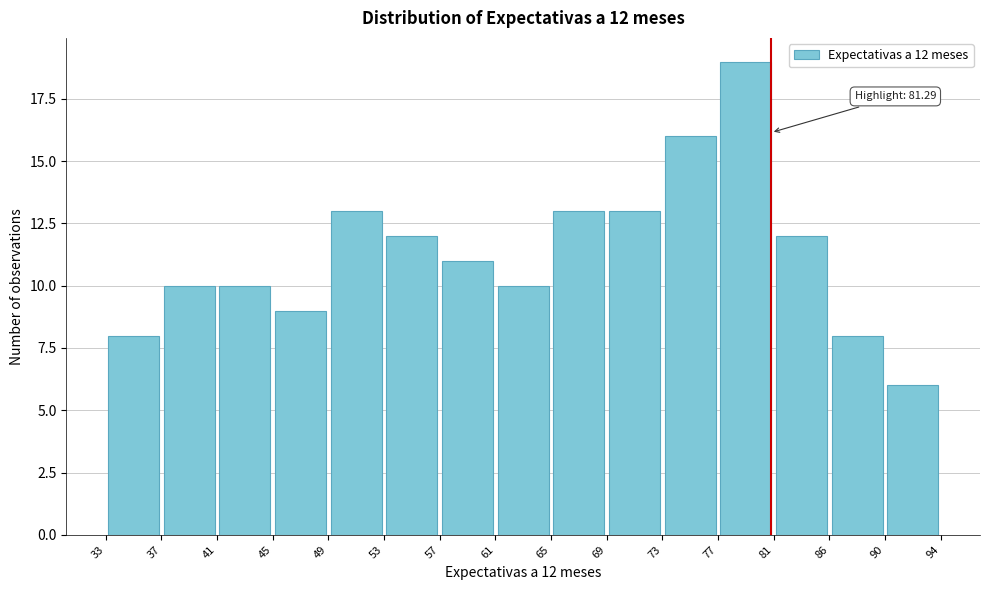

Over which range of the x-axis is the bar tallest?

77 to 81